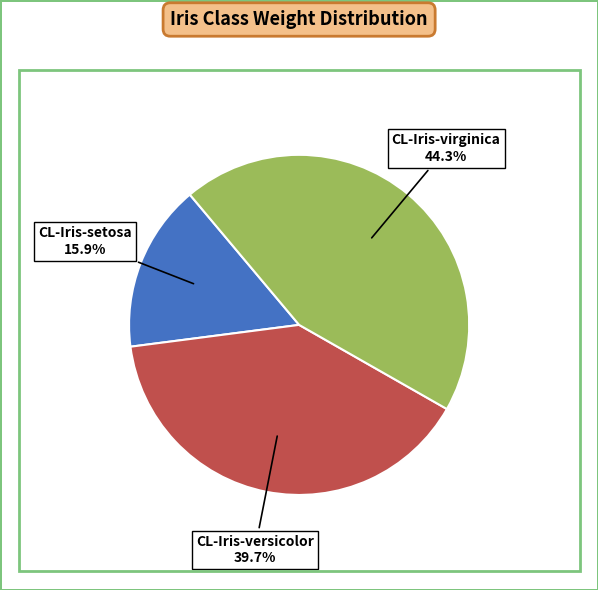

Does any single category account for the majority?

No